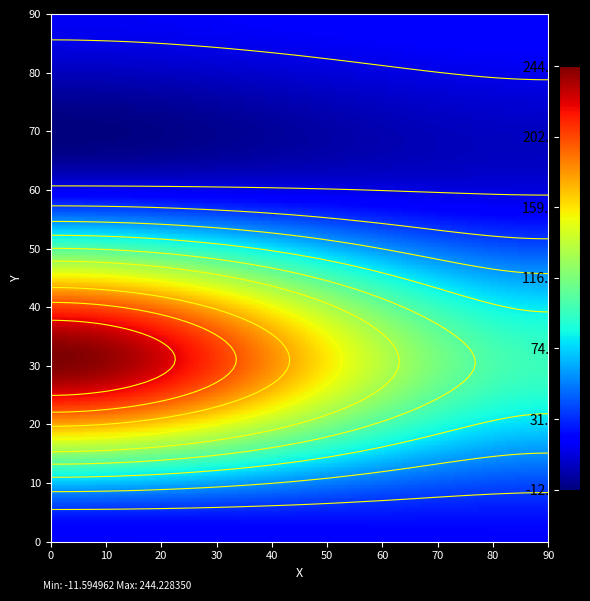

The value of Второй at 1 is 154.7. True or false?

False